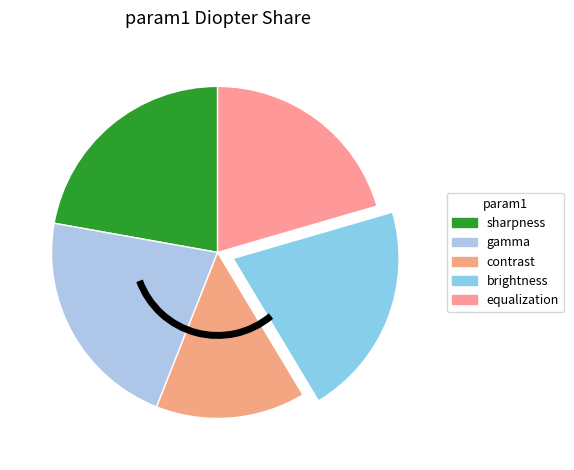

How many slices are in this pie chart?

5